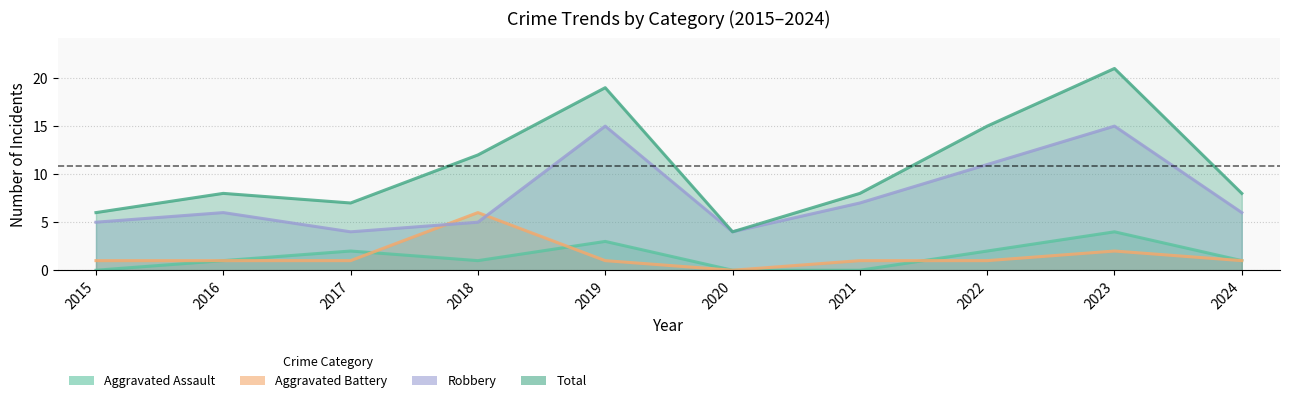

Reading left to right, extract all data points from this chart.

Aggravated Assault: 2015=0	2016=1	2017=2	2018=1	2019=3	2020=0	2021=0	2022=2	2023=4	2024=1
Aggravated Battery: 2015=1	2016=1	2017=1	2018=6	2019=1	2020=0	2021=1	2022=1	2023=2	2024=1
Robbery: 2015=5	2016=6	2017=4	2018=5	2019=15	2020=4	2021=7	2022=11	2023=15	2024=6
Total: 2015=6	2016=8	2017=7	2018=12	2019=19	2020=4	2021=8	2022=15	2023=21	2024=8